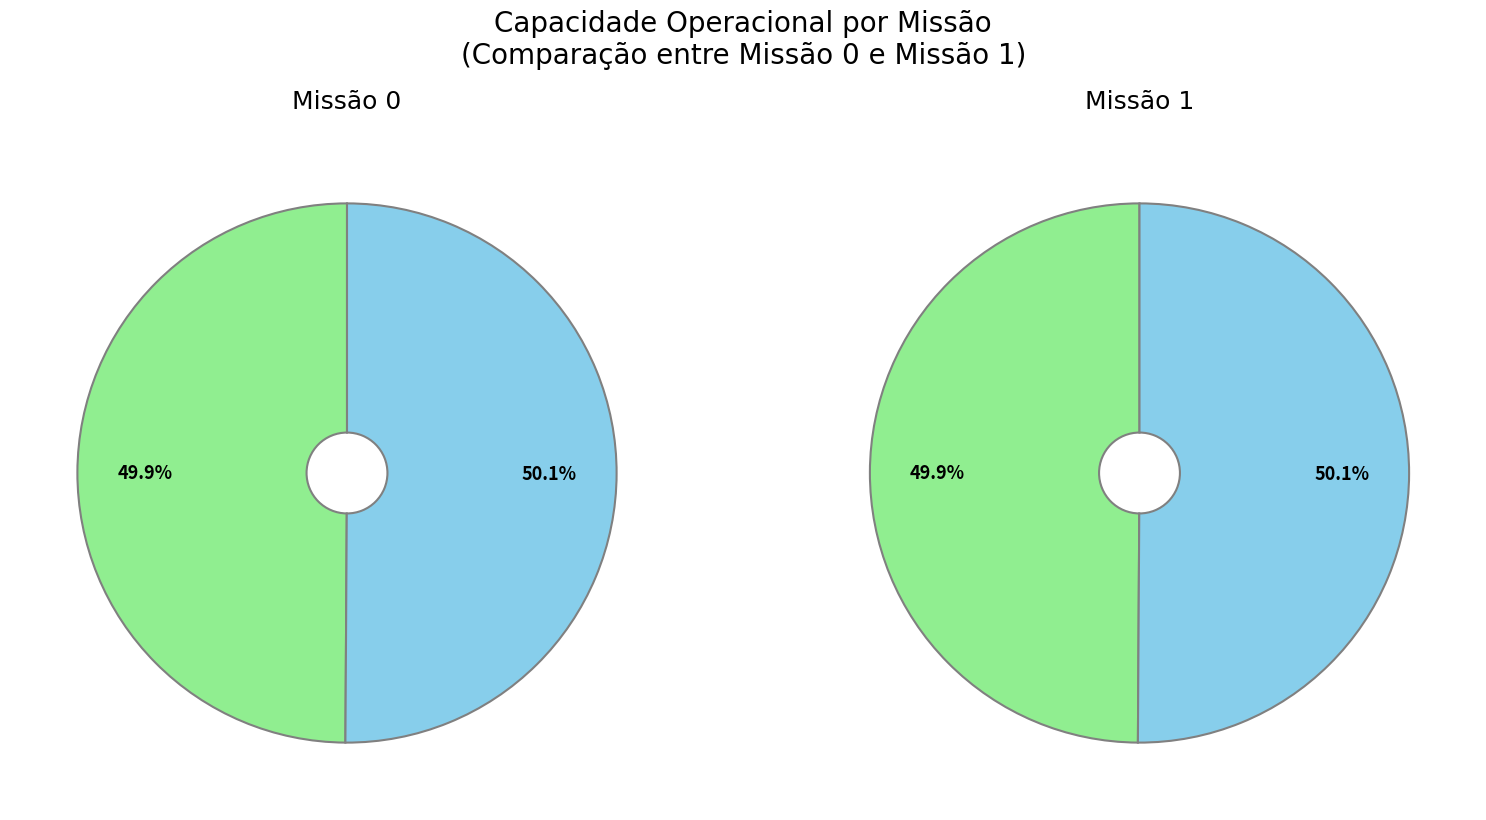

Which category accounts for the majority?

Missao 1